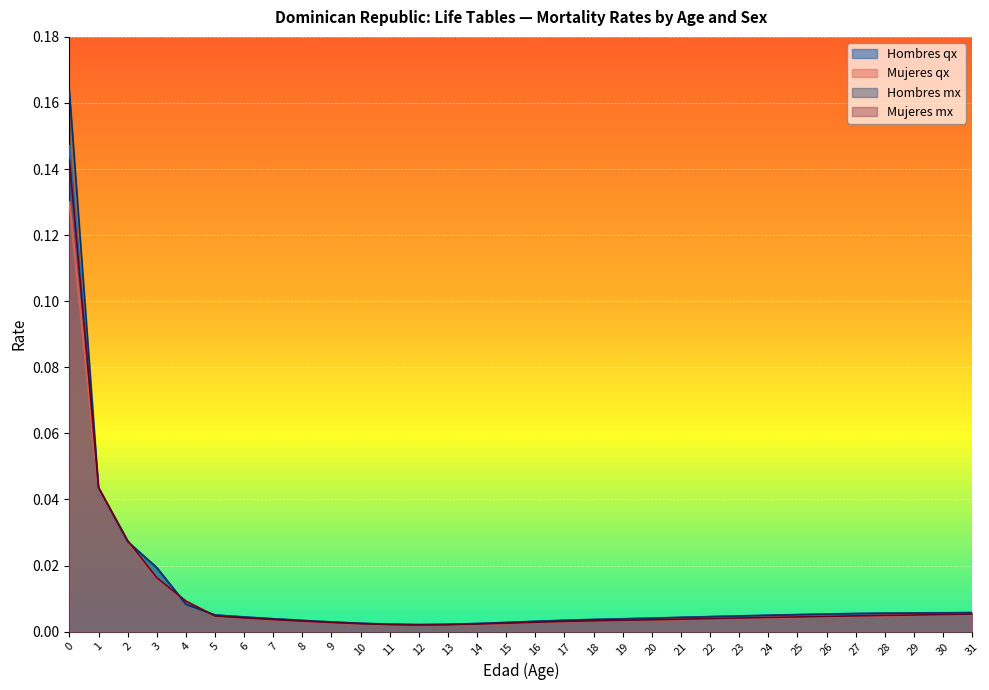

True or false: Hombres qx has a value of 0.0 at 14.

True